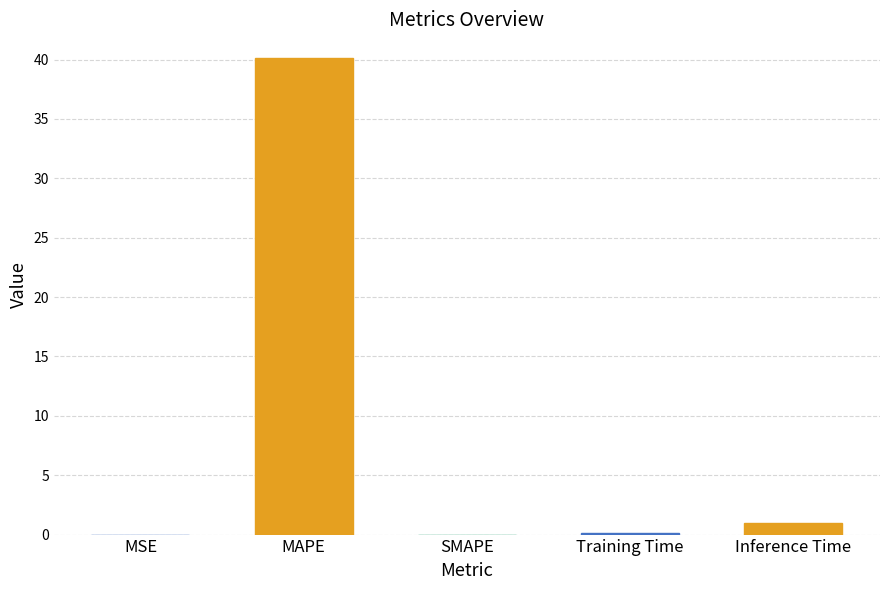

What is the difference between the maximum and minimum values?

40.1